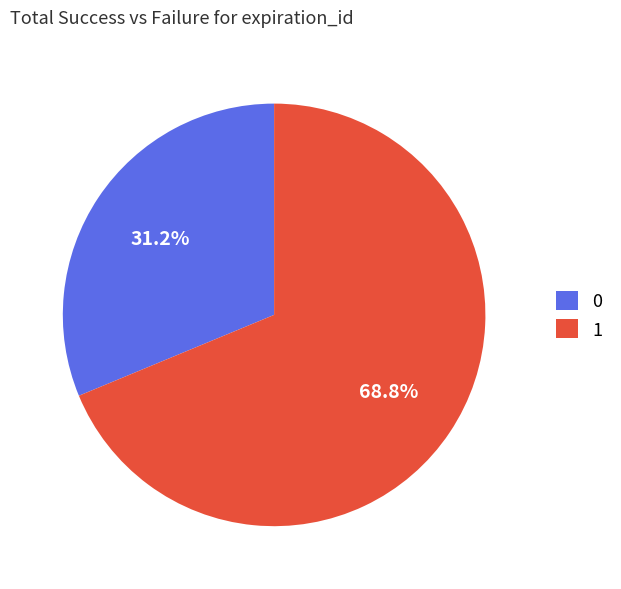

What is the total percentage of 1 and 0?

100.0%